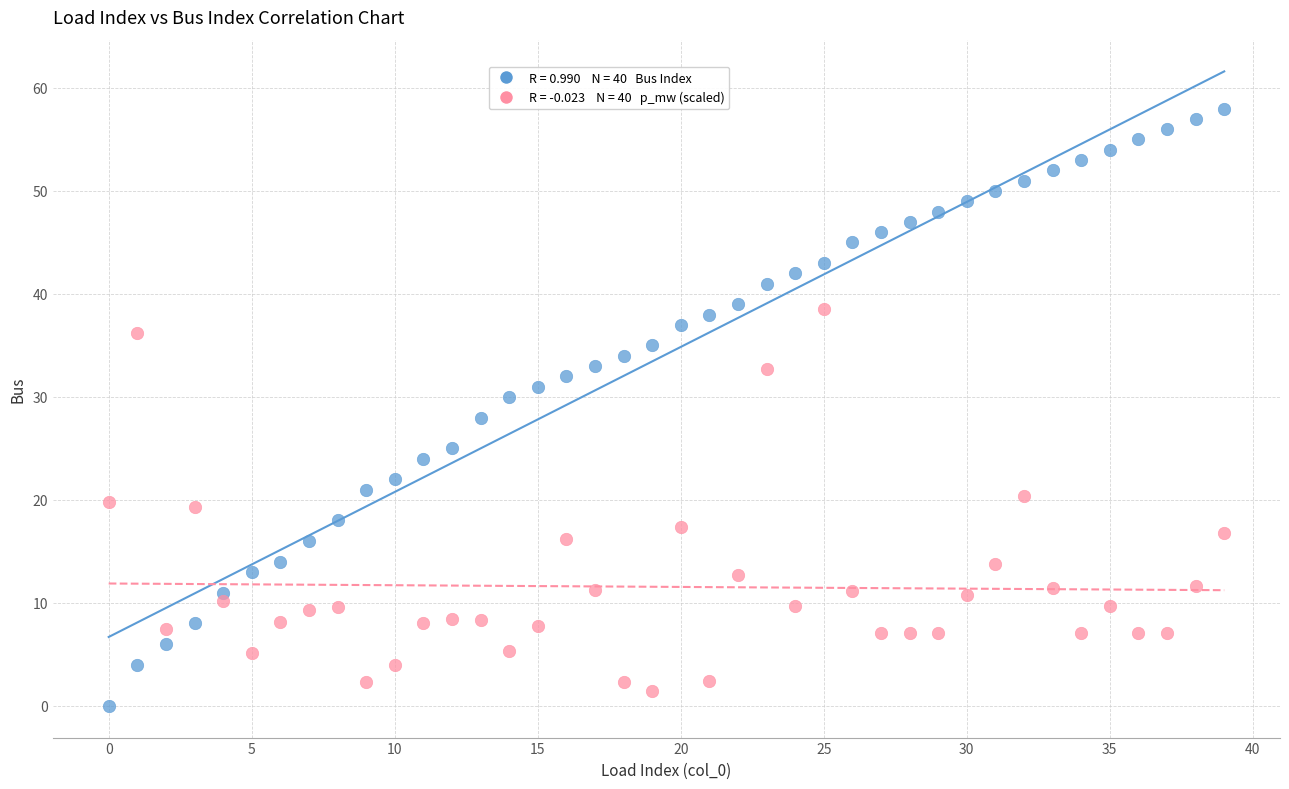

Across all data points, what is the range of Y values (max minus min)?

58.0